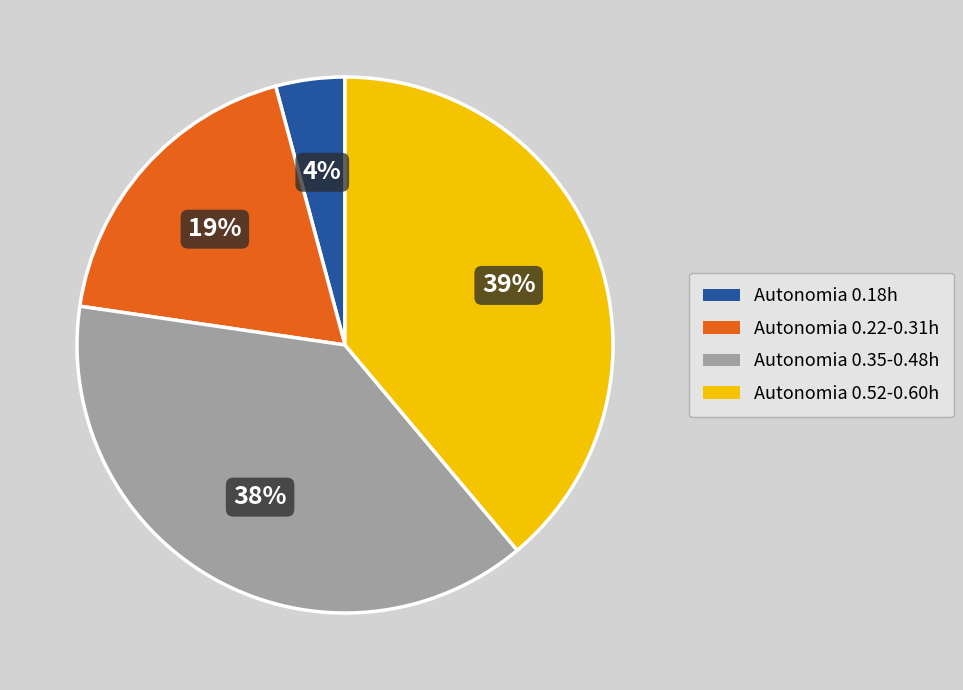

To the nearest percent, what is the difference between the largest and smallest slice percentages?

35%